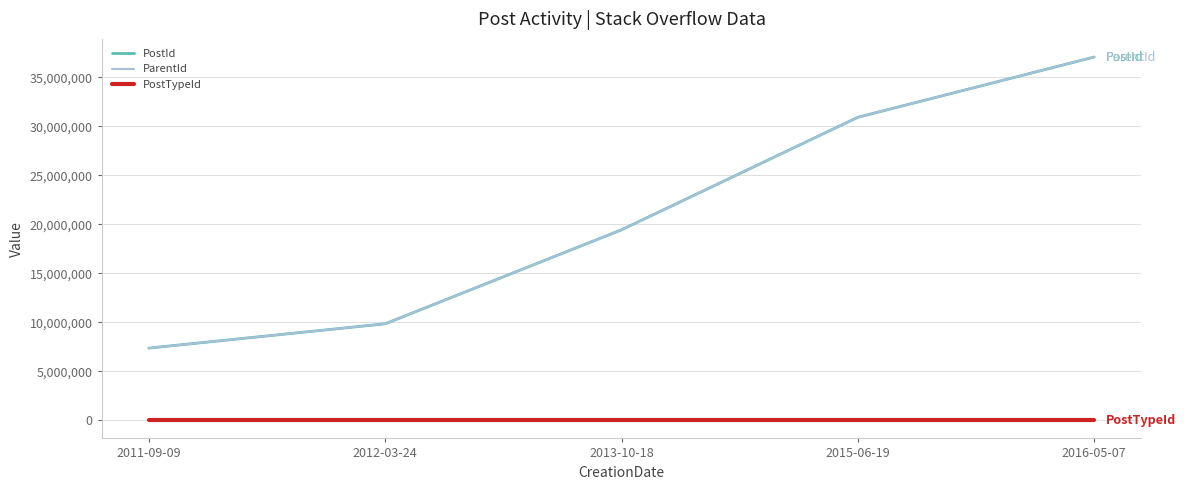

At how many categories does at least one series exceed 8732078?

4